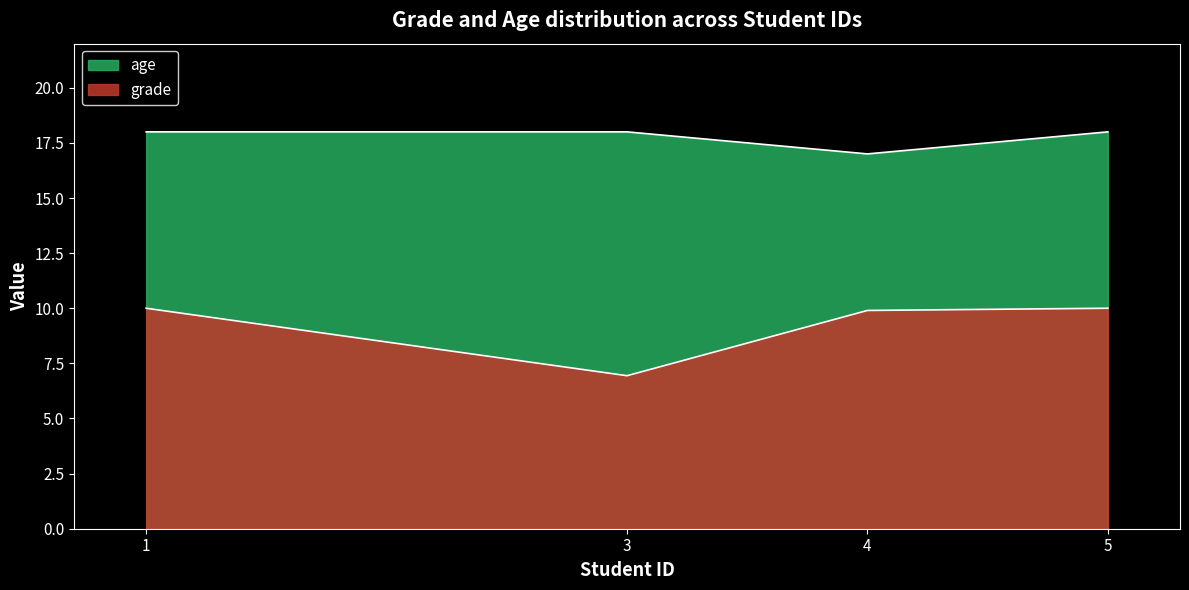

True or false: age and grade intersect in this chart.

False